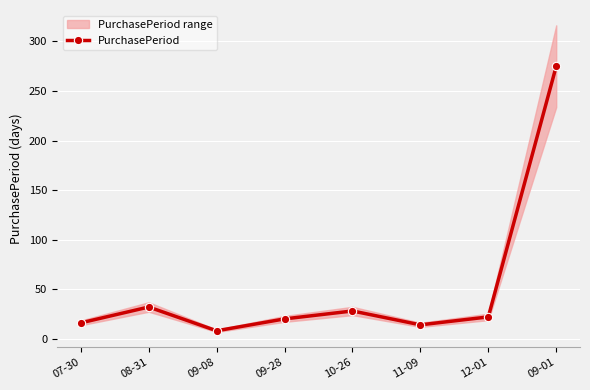

True or false: the data shows 11 at 12-01.

False